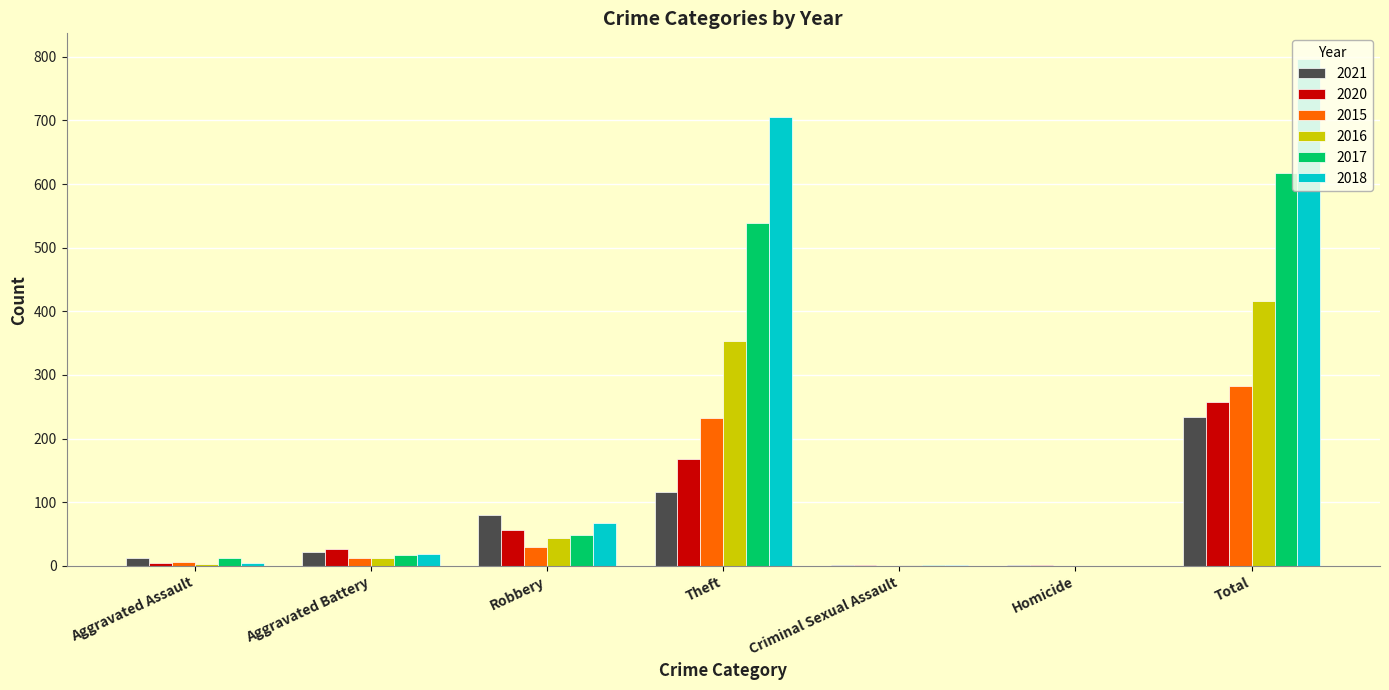

What is the sum of all 2016 values?

832